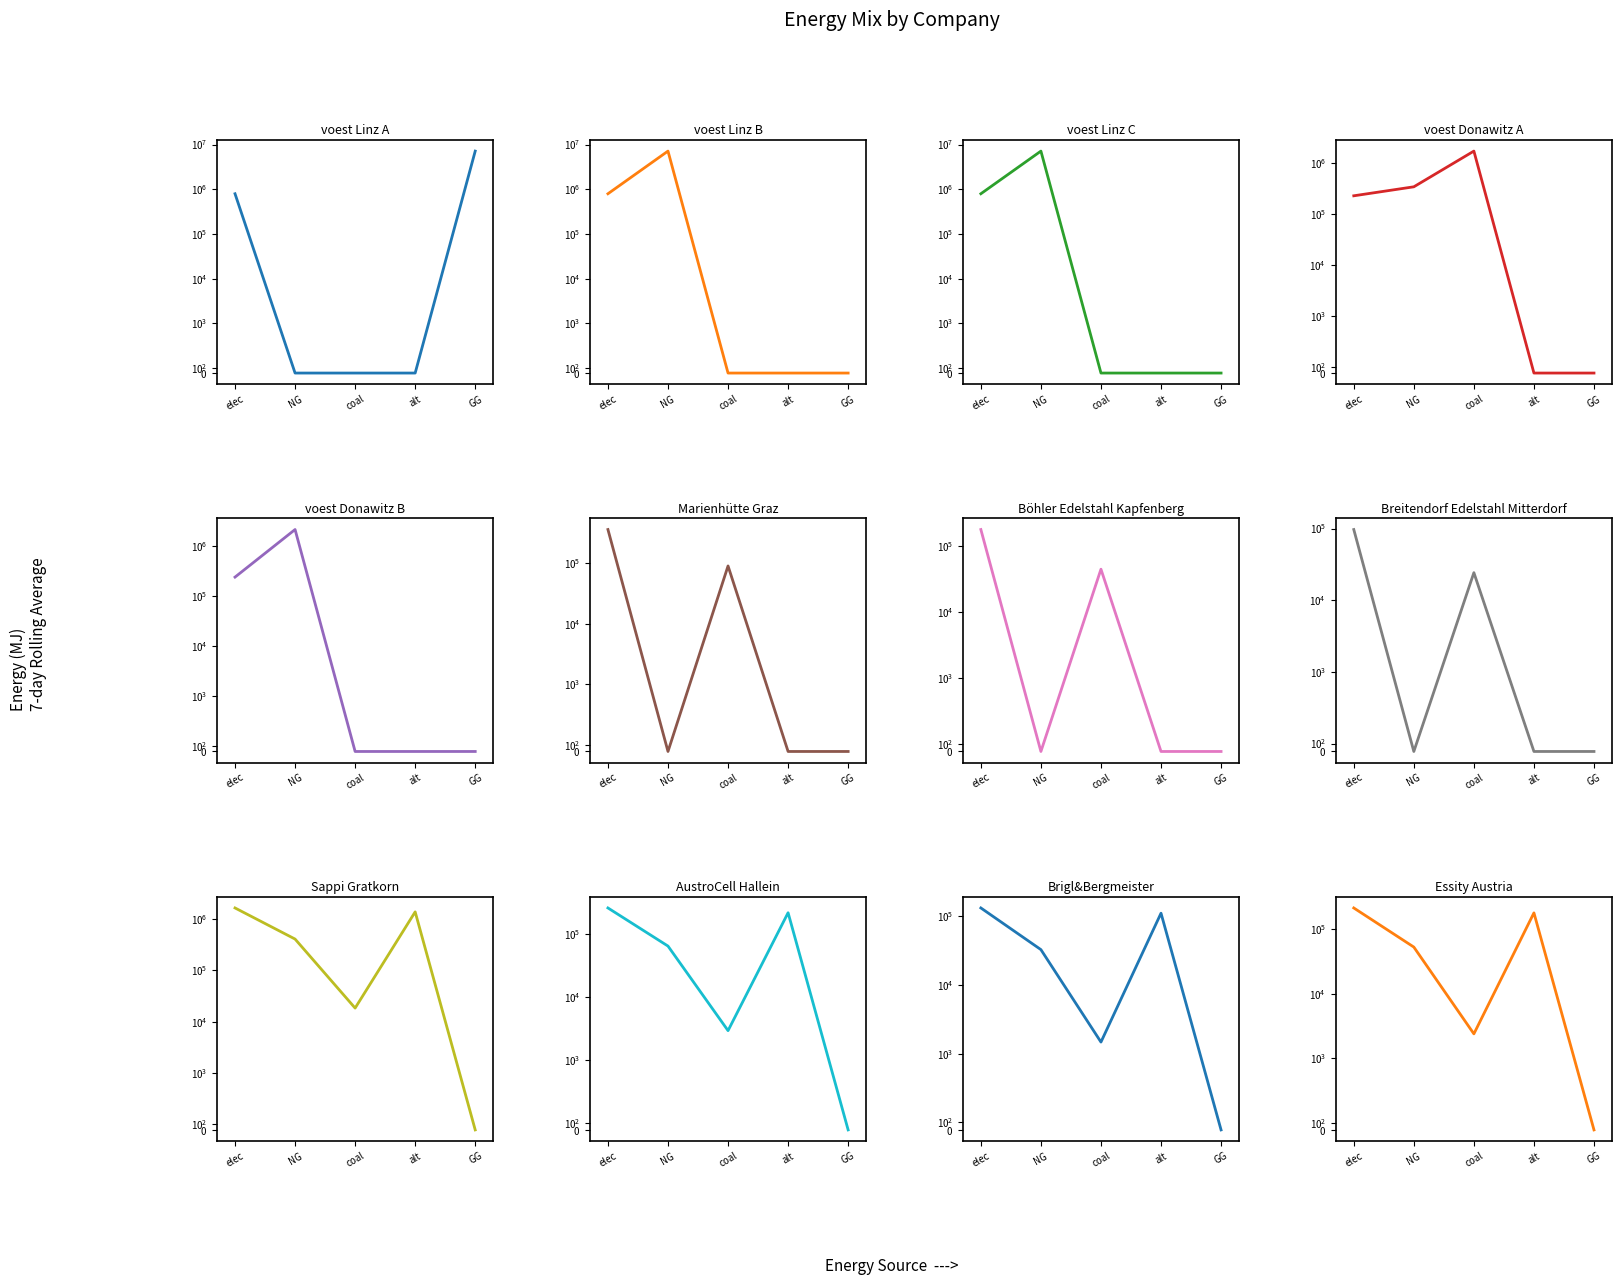

Which has a higher value, 3 or 11?

3